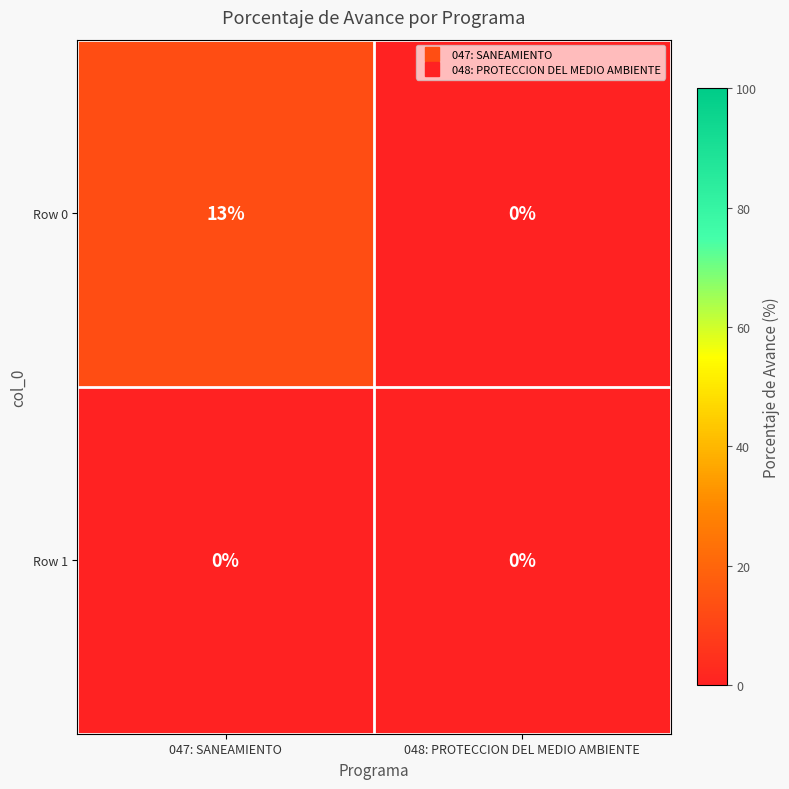

Reading right to left, extract all data points from this chart.

Row 0: 0	13
Row 1: 0	0